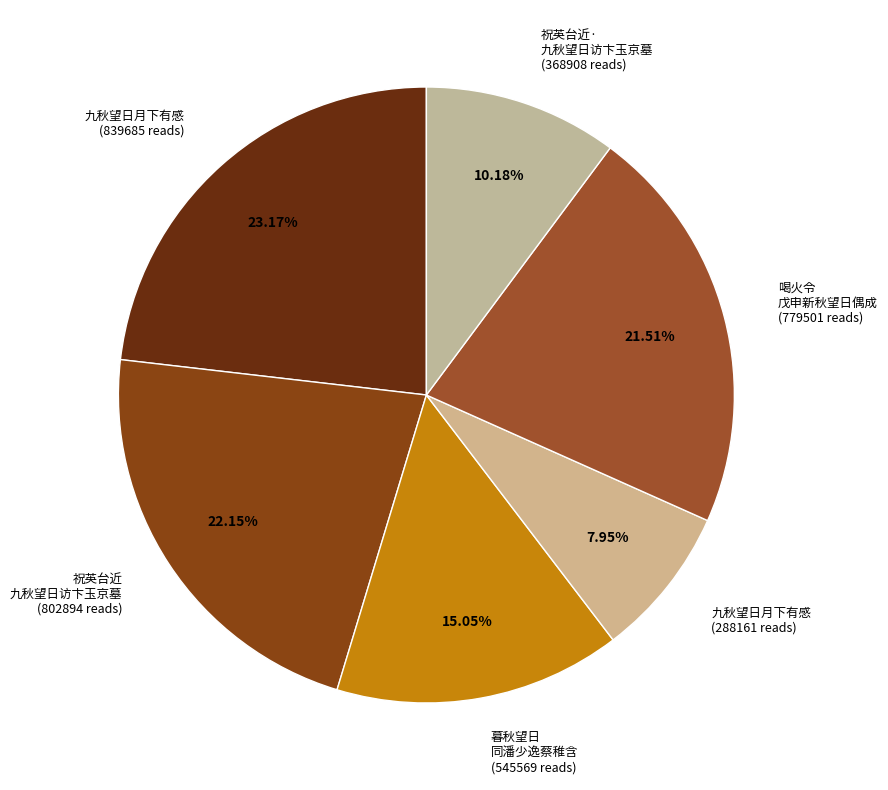

Is the sum of 九秋望日月下有感 (839685 reads) and 暮秋望日 同潘少逸蔡稚含 (545569 reads) greater than half?

No